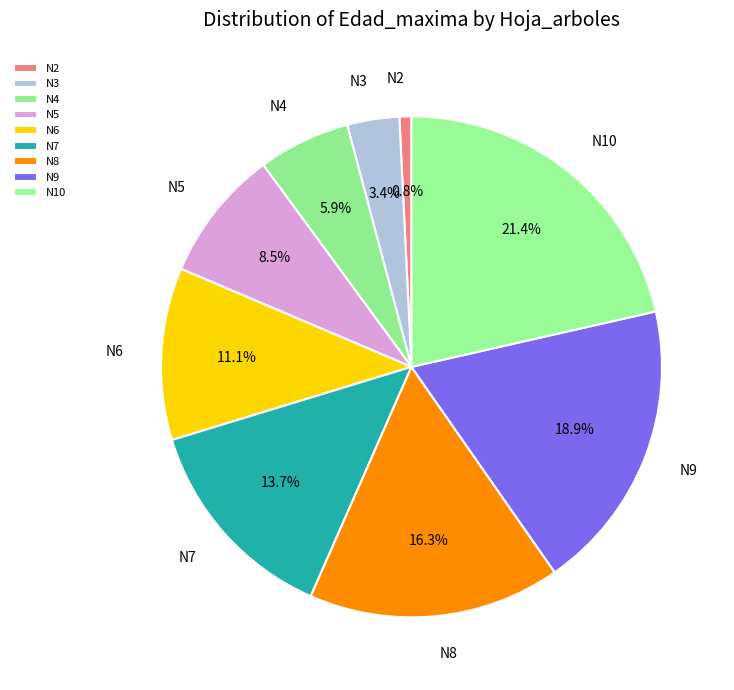

Rank the categories by value from lowest to highest.

N2, N3, N4, N5, N6, N7, N8, N9, N10